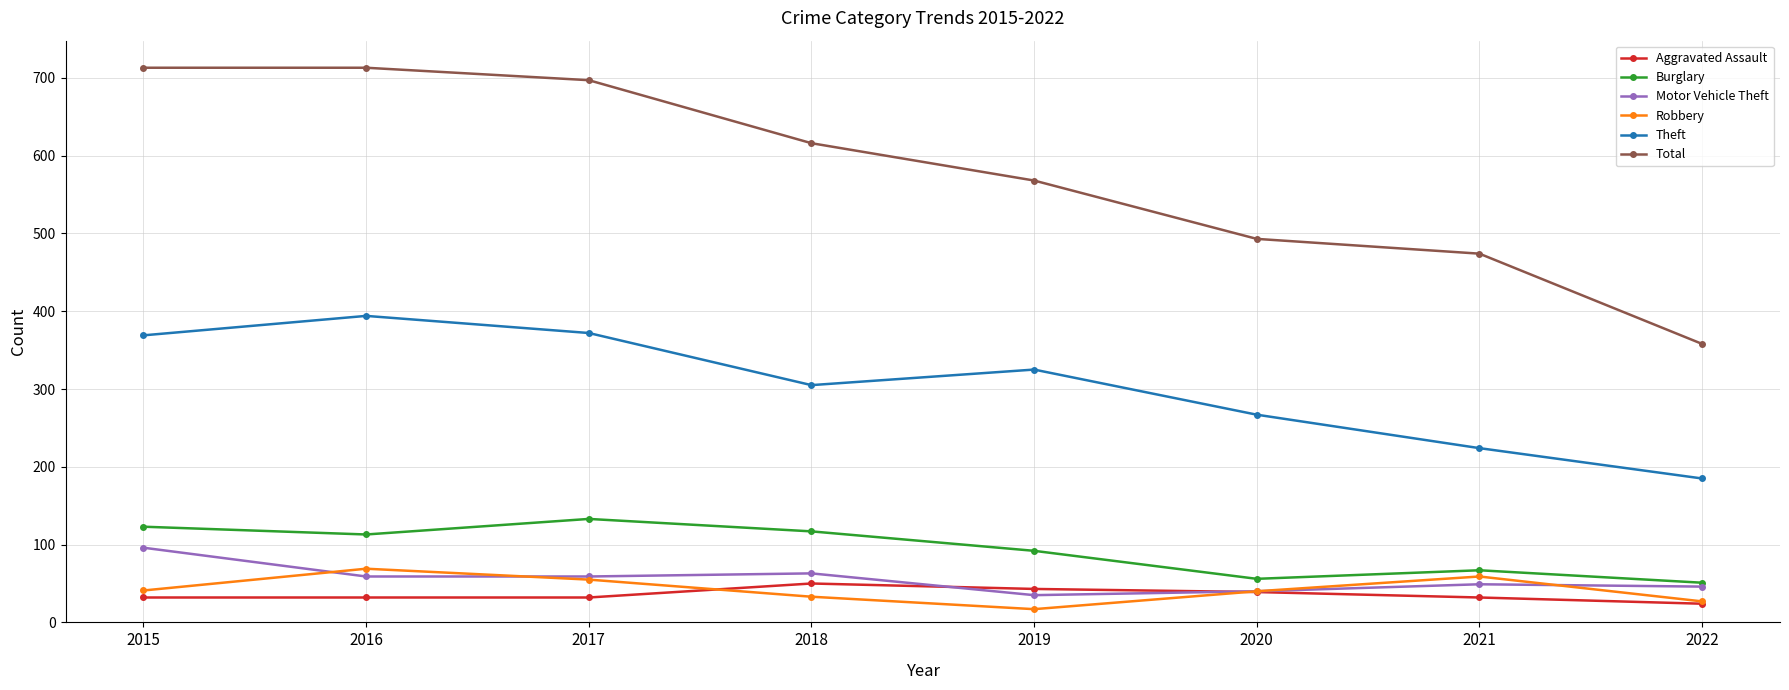

How many data points does each series have?

8